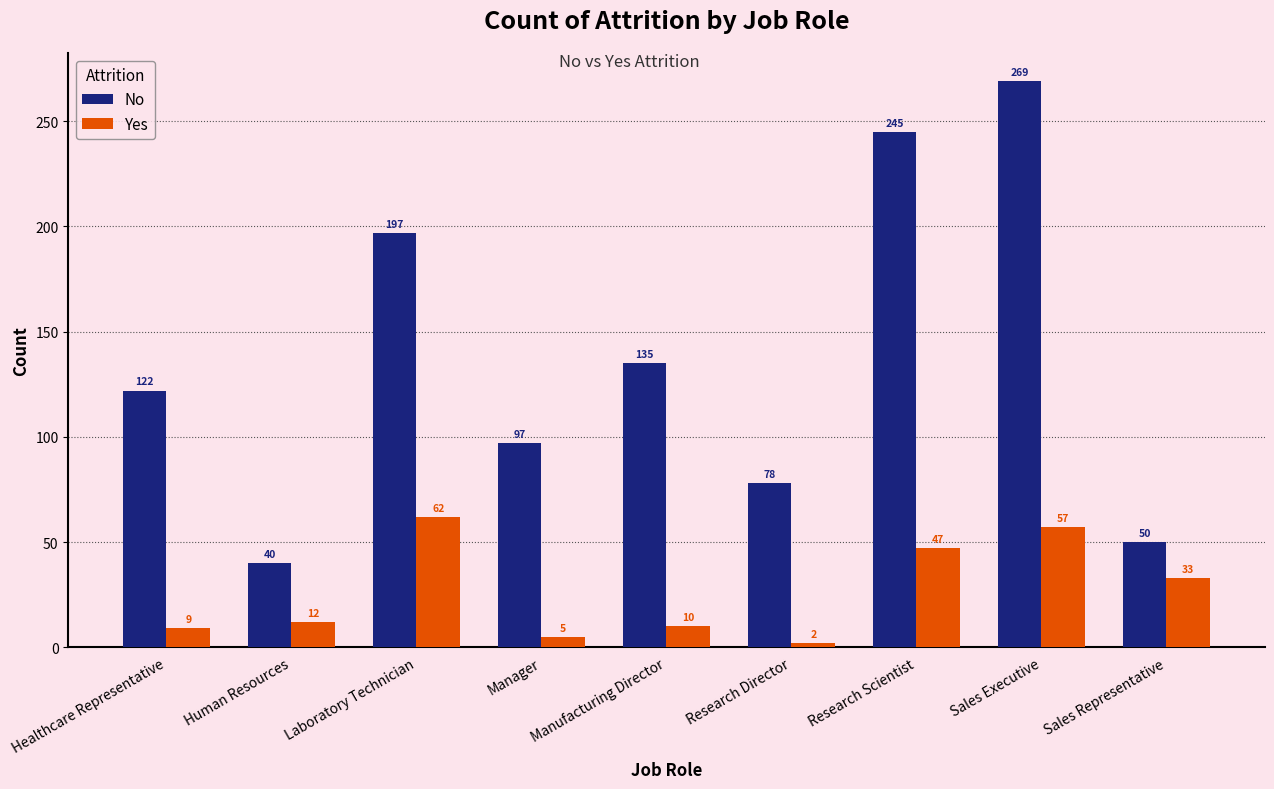

How many categories are shown in the chart?

9